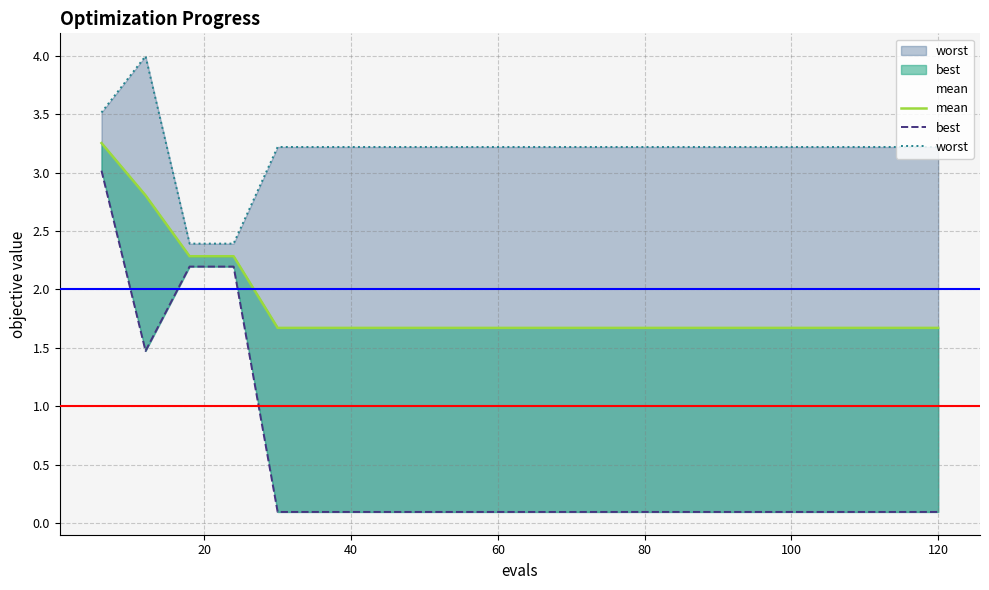

What is the sum of all best values?

10.4